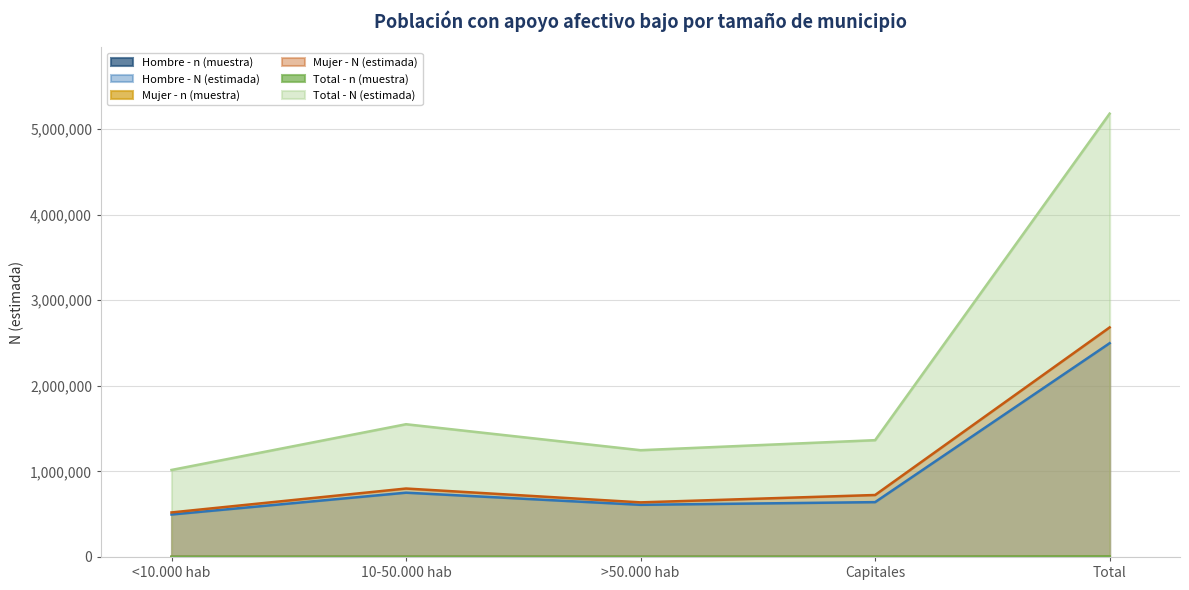

Reading left to right, extract all data points from this chart.

Hombre - n (muestra): <10.000 hab=482	10-50.000 hab=700	>50.000 hab=558	Capitales=639	Total=2379
Hombre - N (estimada): <10.000 hab=496415	10-50.000 hab=751451	>50.000 hab=609693	Capitales=640896	Total=2498453
Mujer - n (muestra): <10.000 hab=515	10-50.000 hab=743	>50.000 hab=596	Capitales=663	Total=2517
Mujer - N (estimada): <10.000 hab=520507	10-50.000 hab=799954	>50.000 hab=638221	Capitales=724282	Total=2682965
Total - n (muestra): <10.000 hab=997	10-50.000 hab=1443	>50.000 hab=1154	Capitales=1302	Total=4896
Total - N (estimada): <10.000 hab=1016922	10-50.000 hab=1551406	>50.000 hab=1247914	Capitales=1365177	Total=5181419